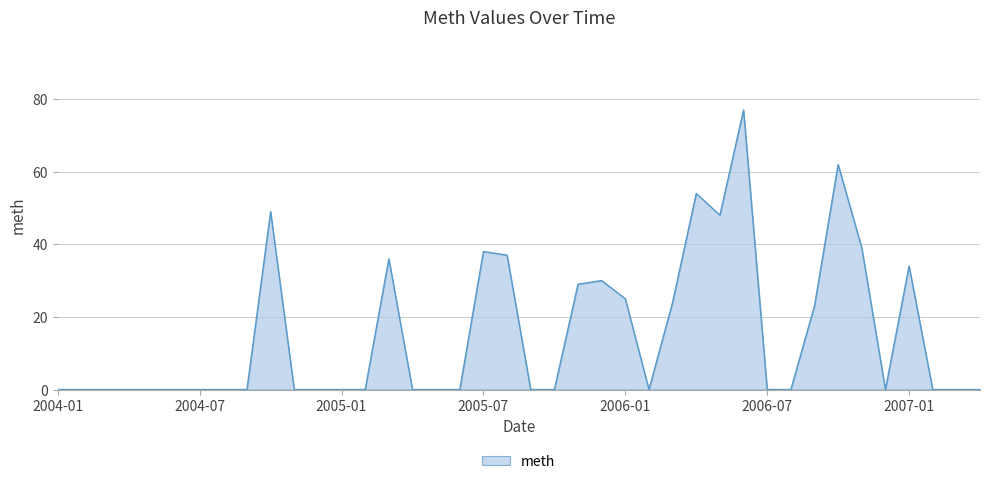

Reading left to right, list all the values displayed in this chart.

0	0	0	0	0	0	0	0	0	49	0	0	0	0	36	0	0	0	38	37	0	0	29	30	25	0	24	54	48	77	0	0	23	62	39	0	34	0	0	0